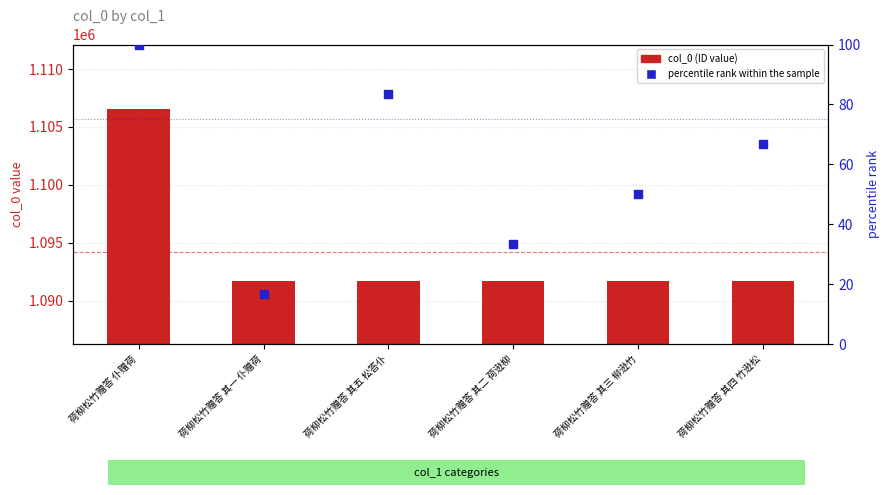

Which series has the largest Y range (max minus min)?

col_0 (ID)